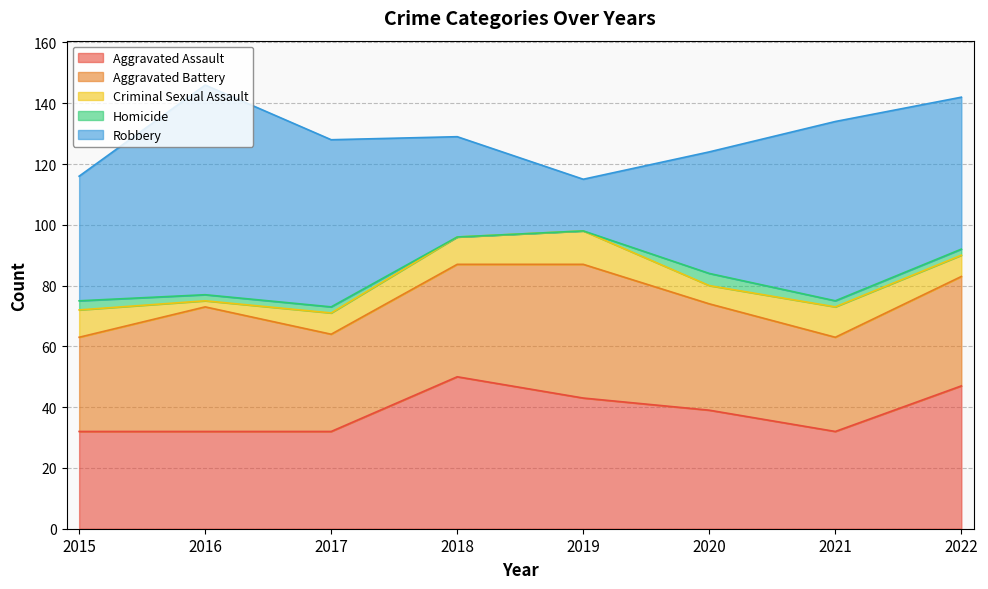

What is the approximate value of Robbery at 2016, to the nearest 10?

70